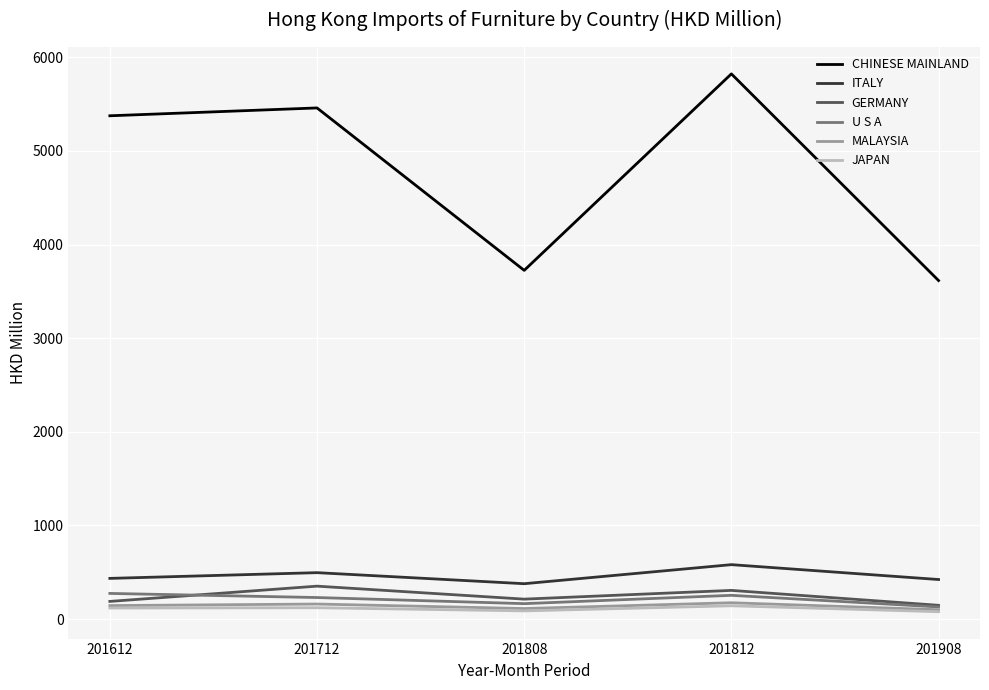

Is the value of MALAYSIA at 201612 greater than the value of GERMANY at 201812?

No